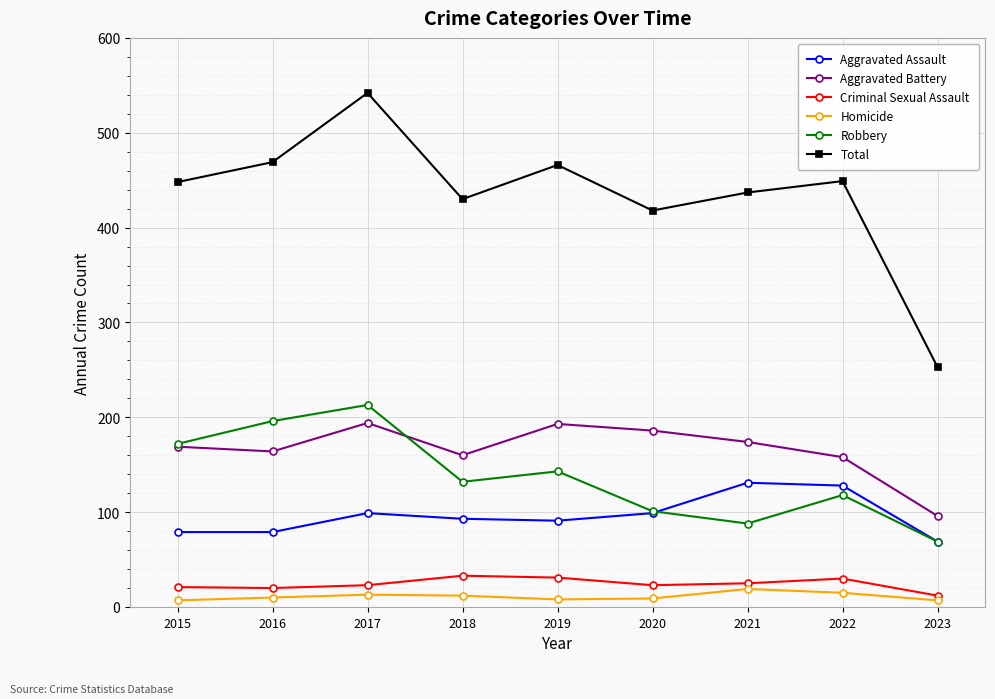

The Homicide series shows 7 at 2023. True or false?

True